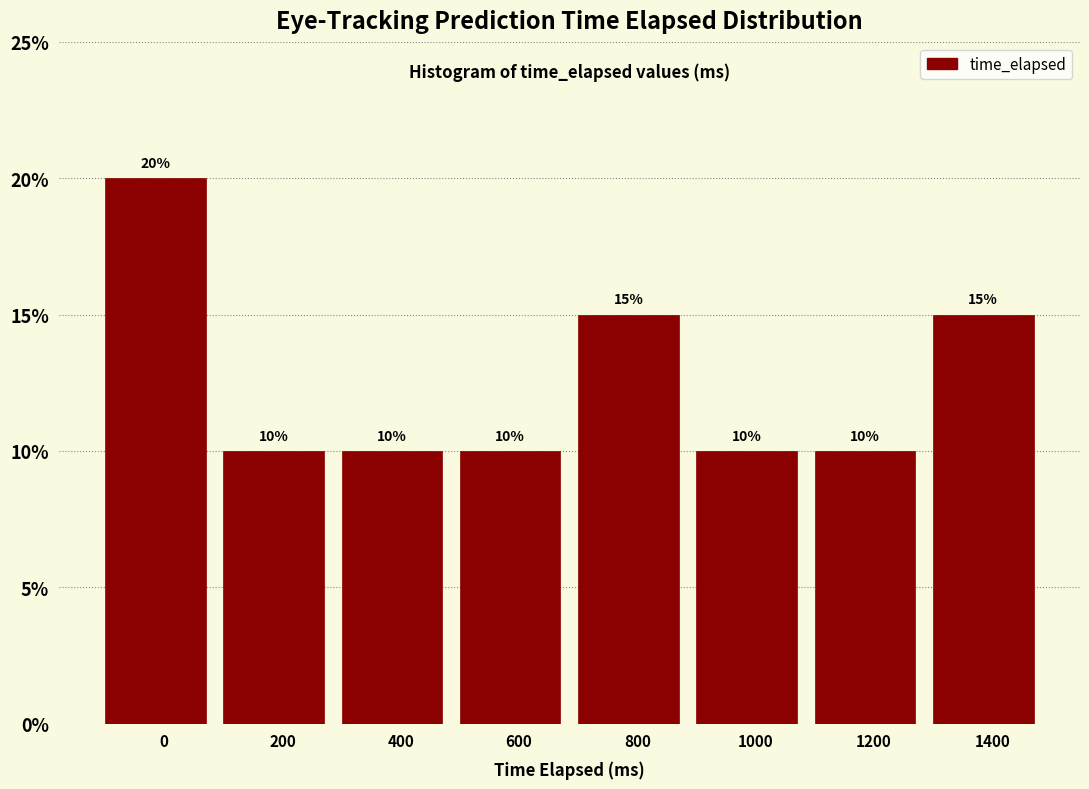

Reading left to right, list all the values displayed in this chart.

20	10	10	10	15	10	10	15